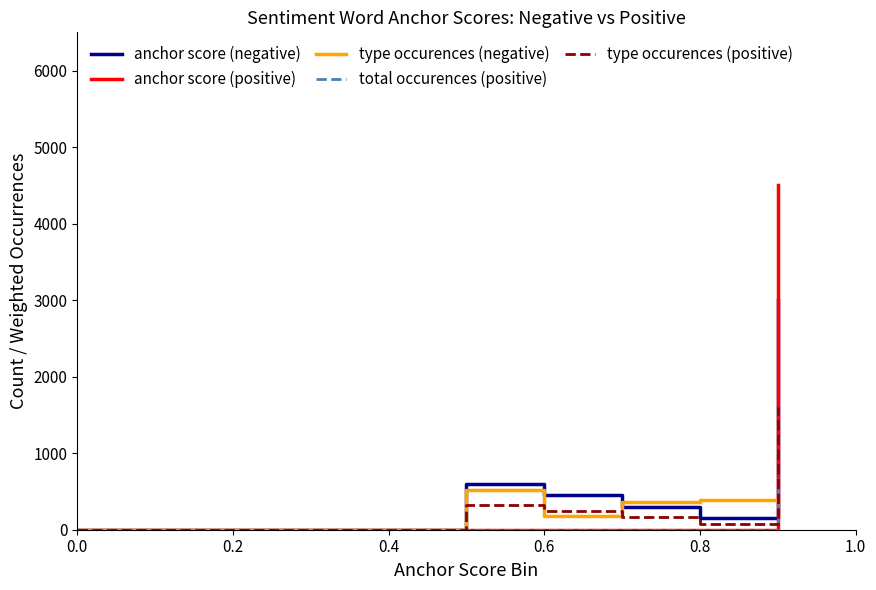

What is the maximum value shown in the chart?

4500